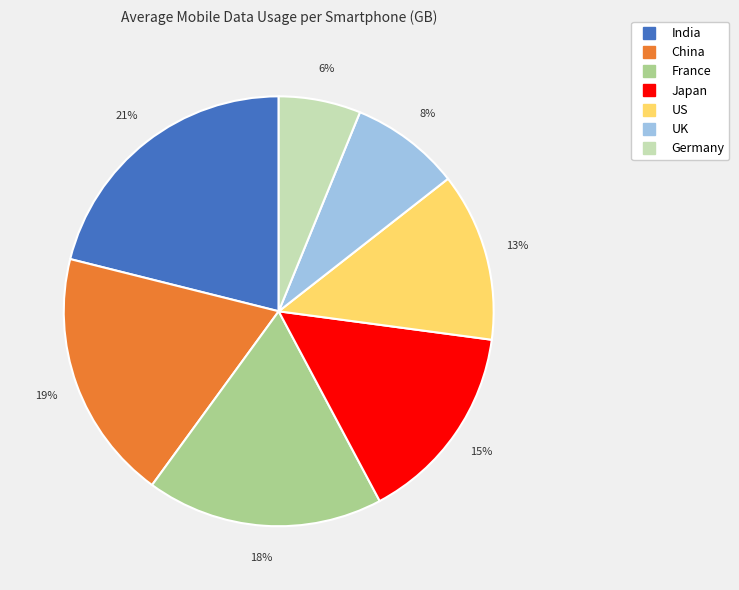

Combined, do Germany and France account for over 50%?

No